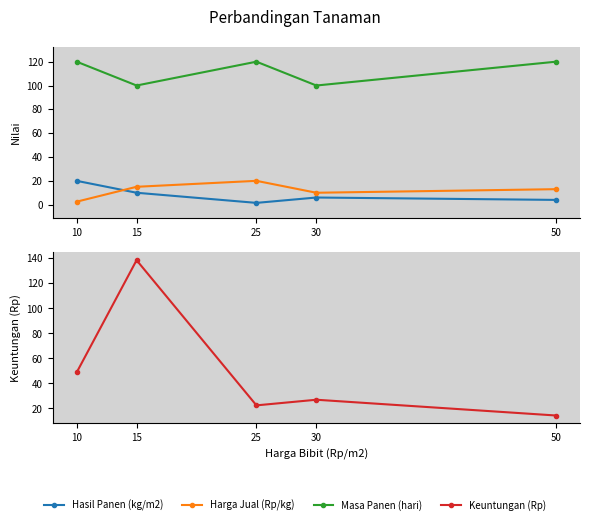

How many times do Hasil Panen (kg/m2) and Harga Jual (Rp/kg) cross each other?

1